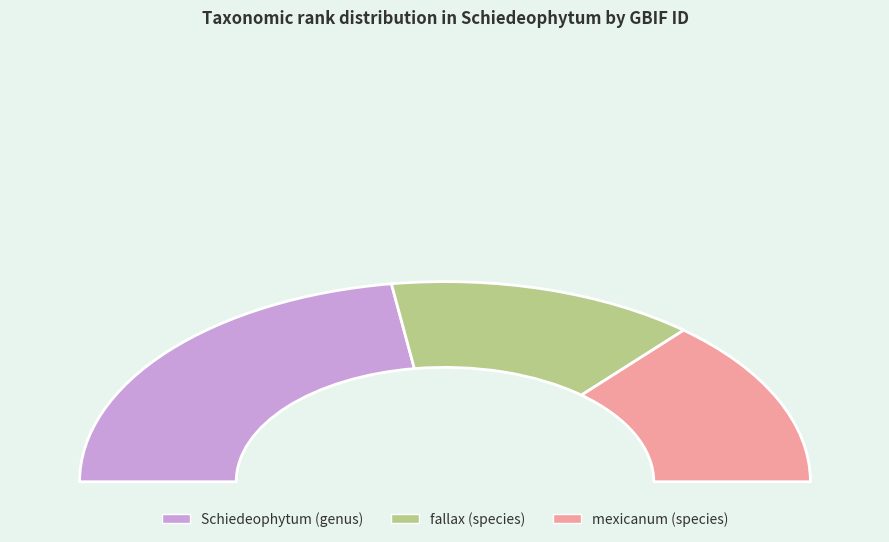

What is the smallest slice in the pie chart?

mexicanum (species)